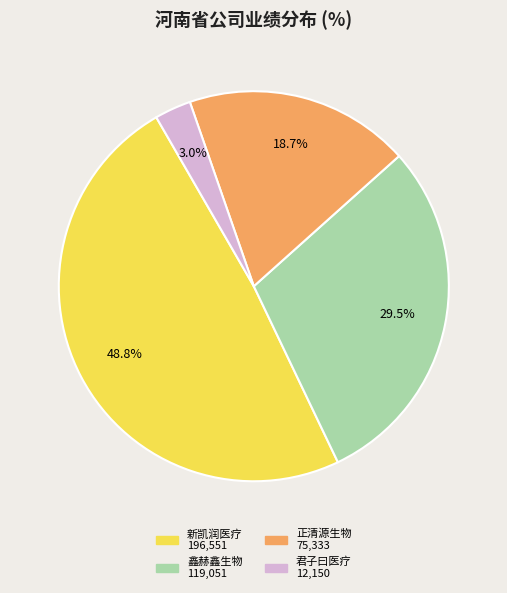

Does any single category account for the majority?

No